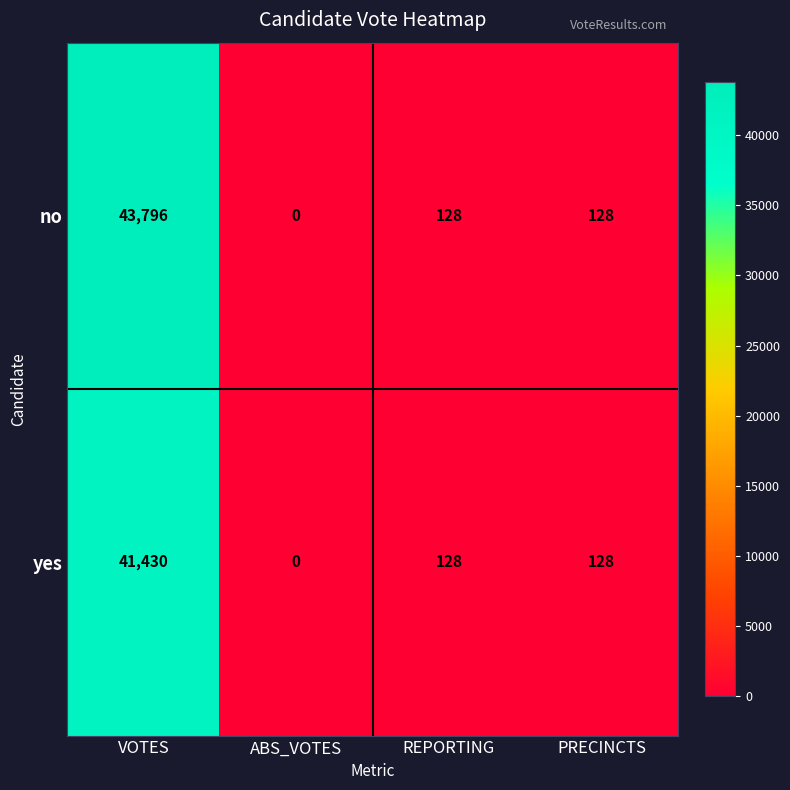

True or false: yes has a value of 22778 at ABS_VOTES.

False